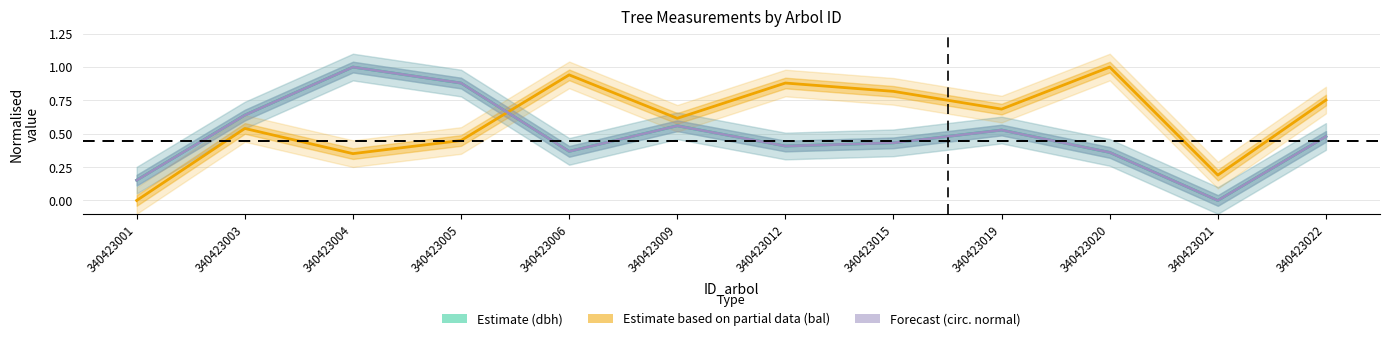

True or false: Estimate (dbh) has more than 1 points higher than both neighbors.

True